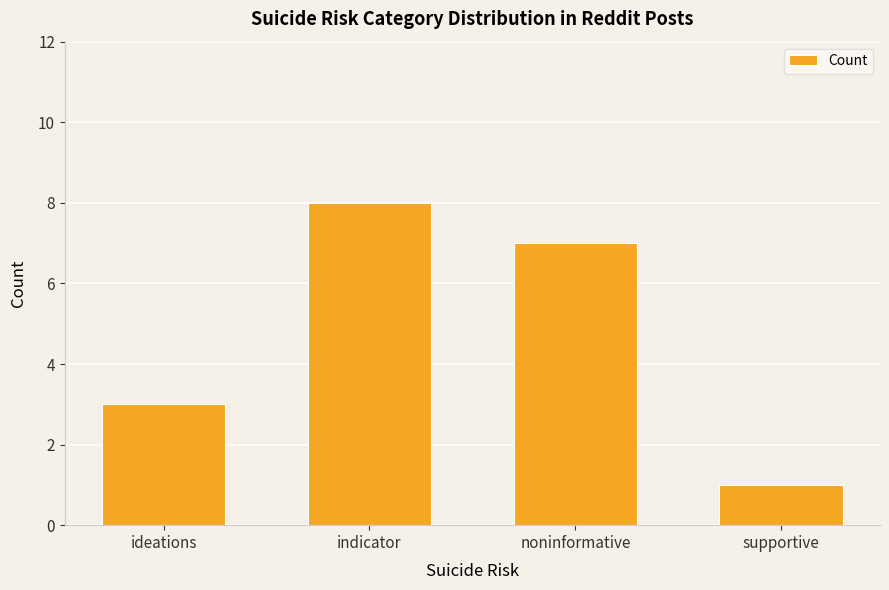

Which category has the highest value across all series?

indicator